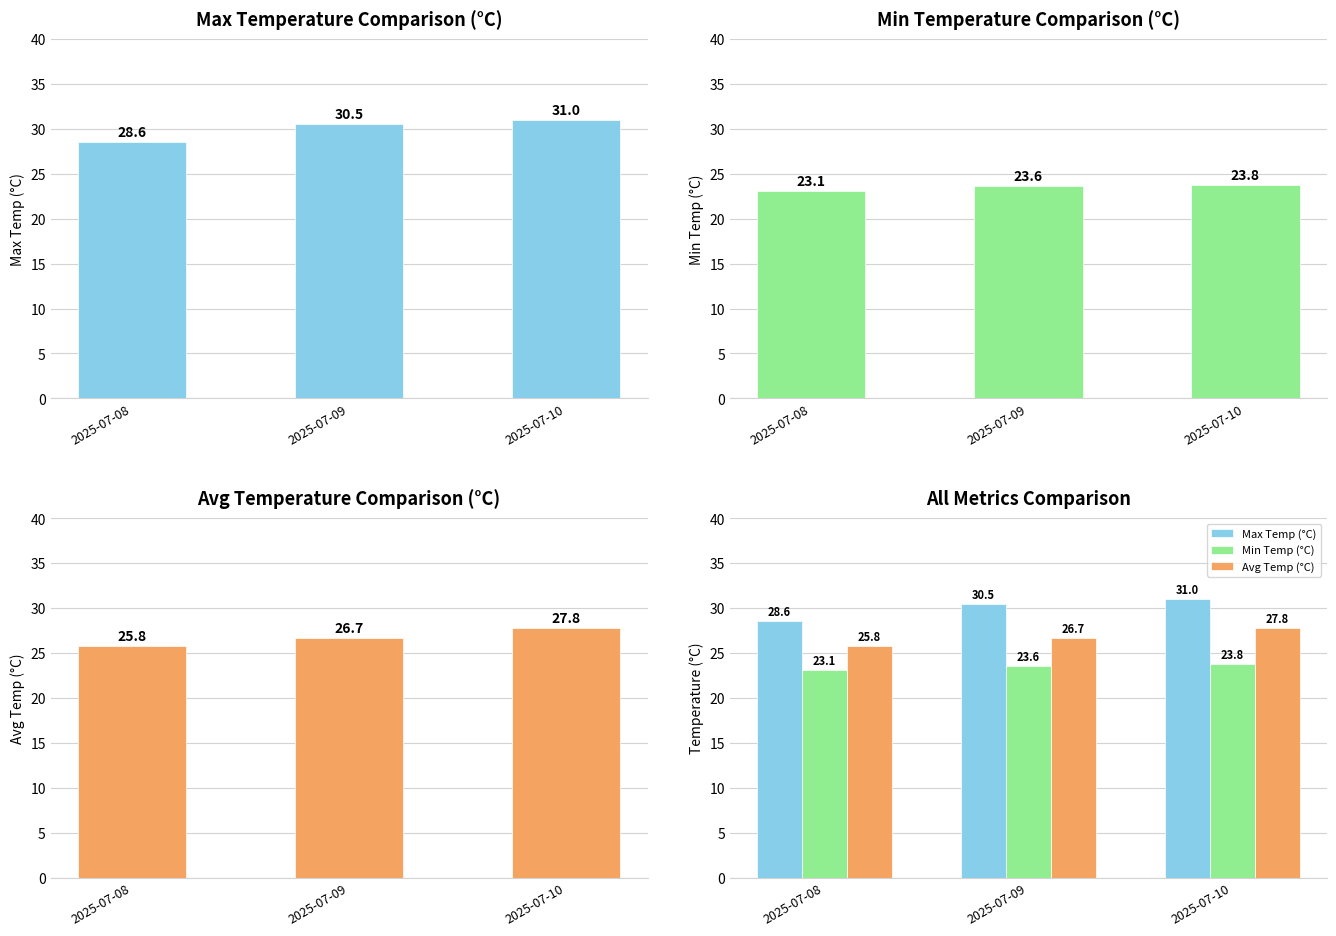

Which series has the largest range (max minus min)?

Max Temp (°C)